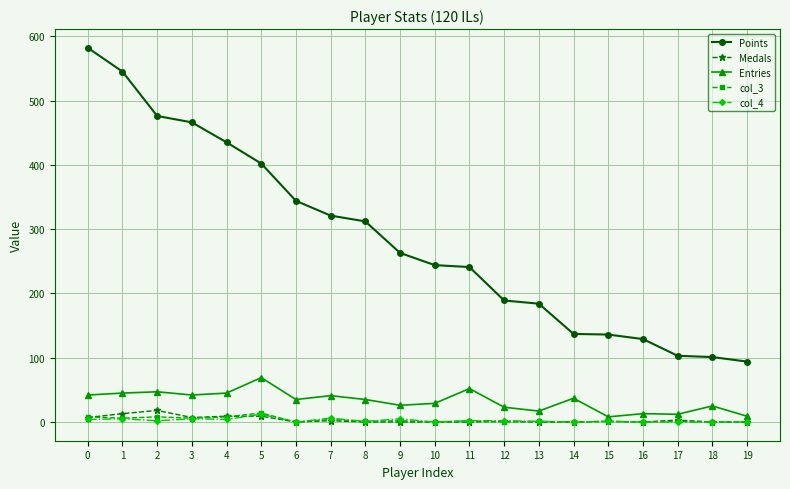

Is the value of Points at 18 greater than the value of Medals at 10?

Yes